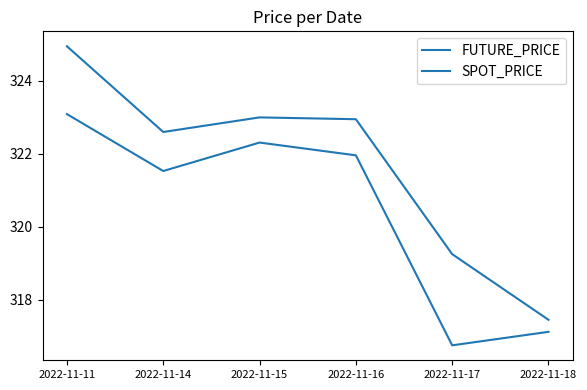

True or false: FUTURE_PRICE has a value of 322.9 at 2022-11-16.

True